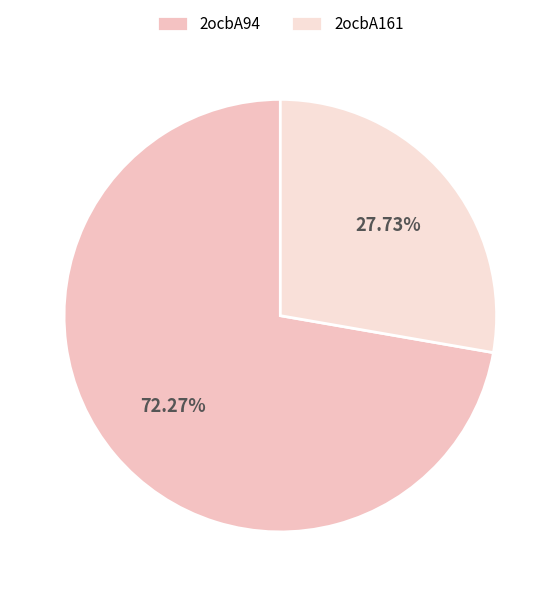

To the nearest percent, what percentage of the pie is 2ocbA94?

72%